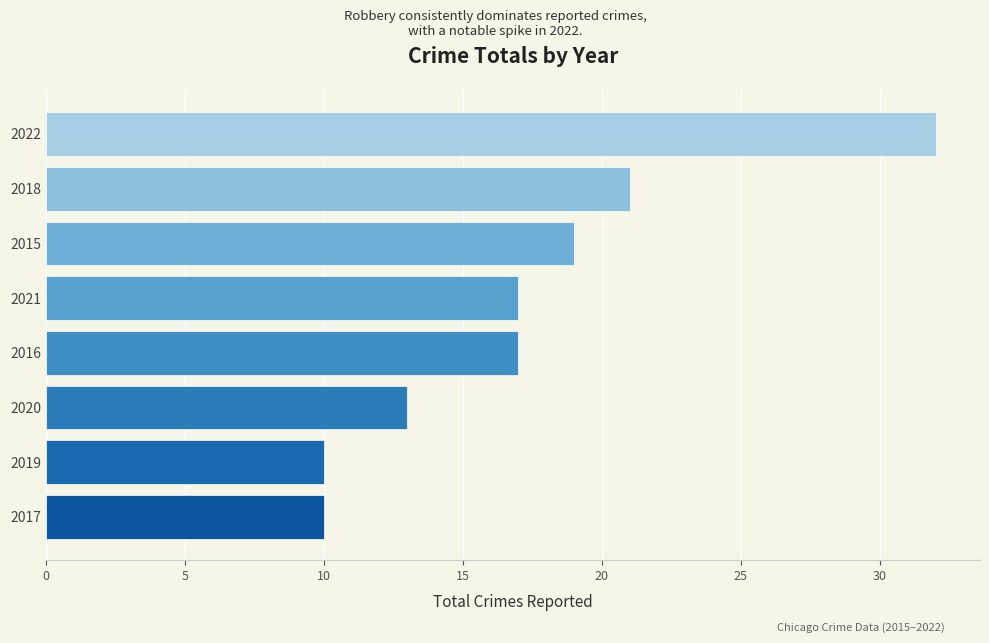

The chart shows a value of 9 at 2018. True or false?

False